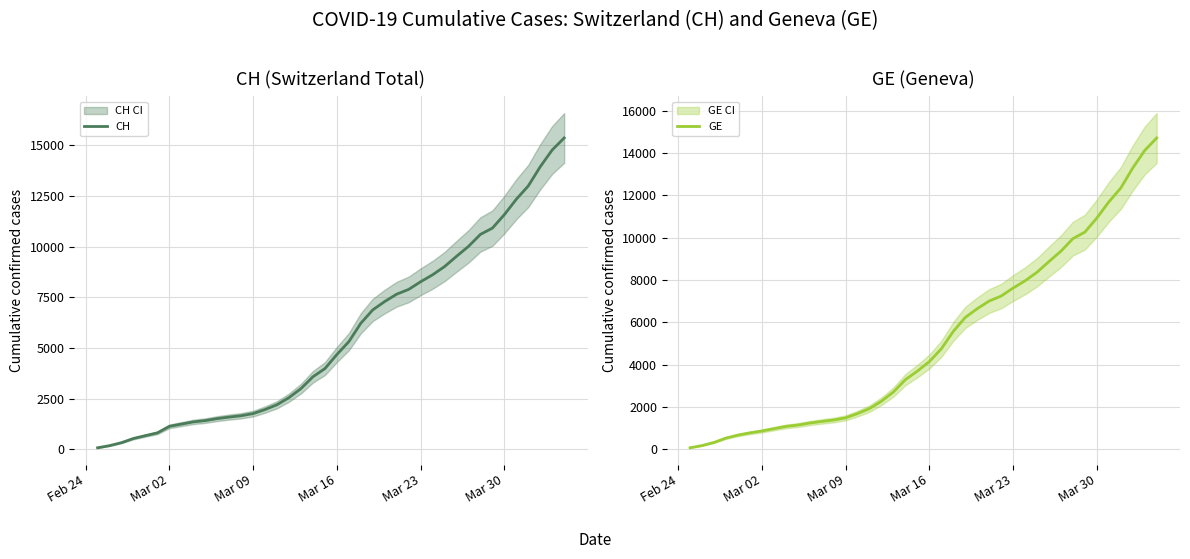

What is the average value of the GE series?

5220